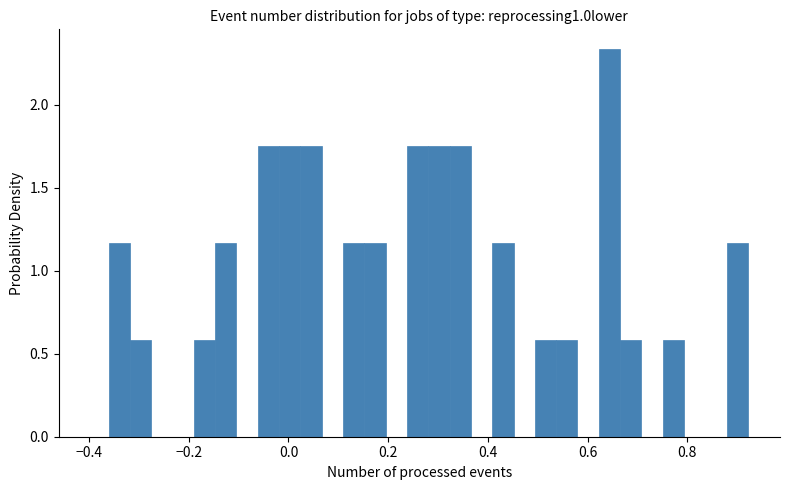

Read against the x-axis, roughly where is the centre of the tallest bar?

0.64